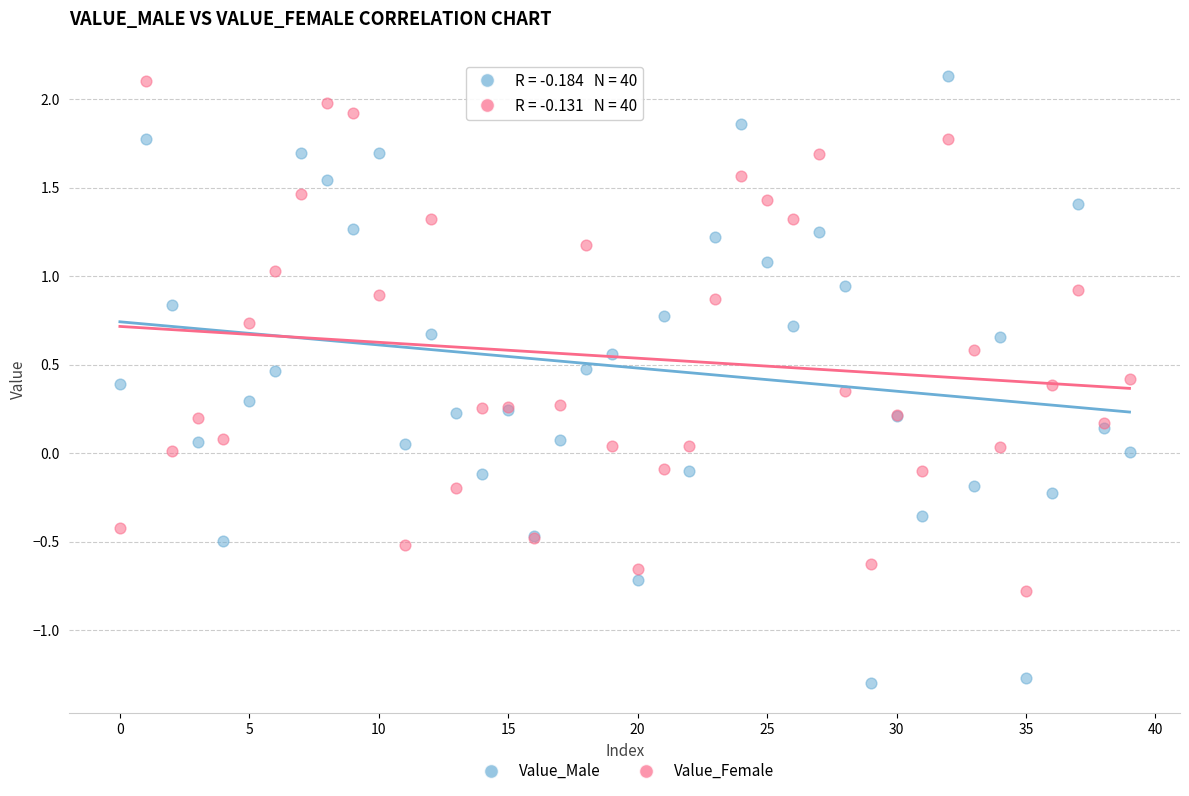

Which series has the widest spread of Y values?

Value_Male